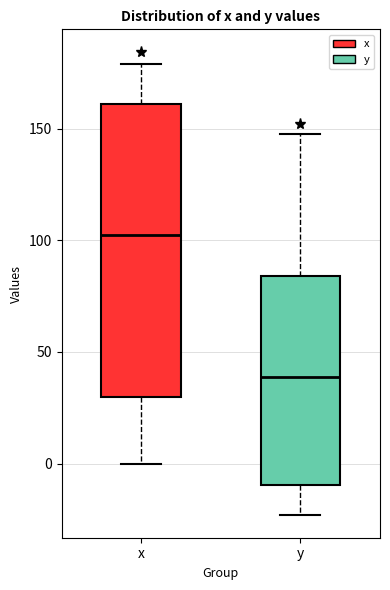

Comparing the boxes themselves (not the whiskers), which one is the tallest?

x